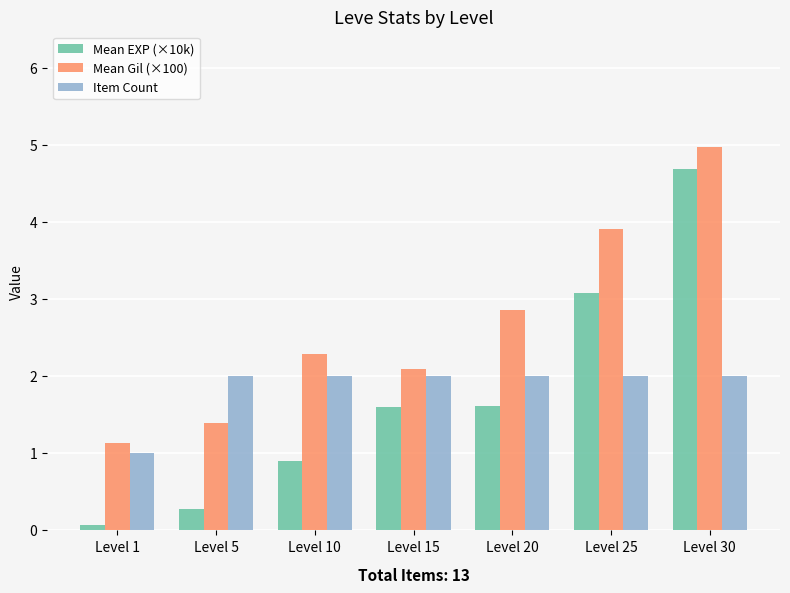

At which label does Mean EXP (×10k) reach its peak?

Level 30